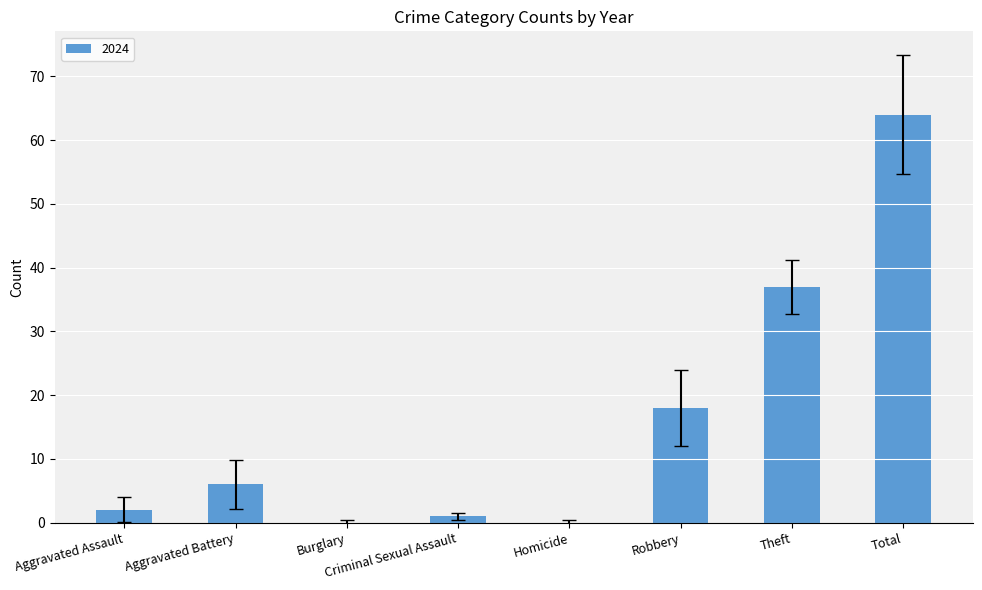

Which has a higher value, Aggravated Assault or Total?

Total